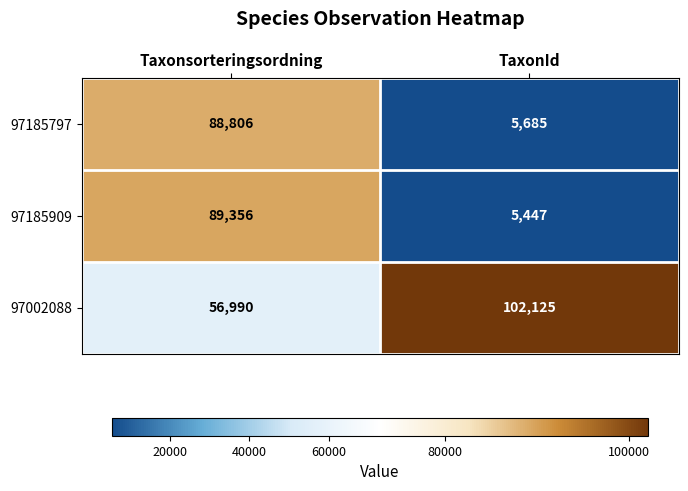

What is the minimum value shown in the chart?

5447